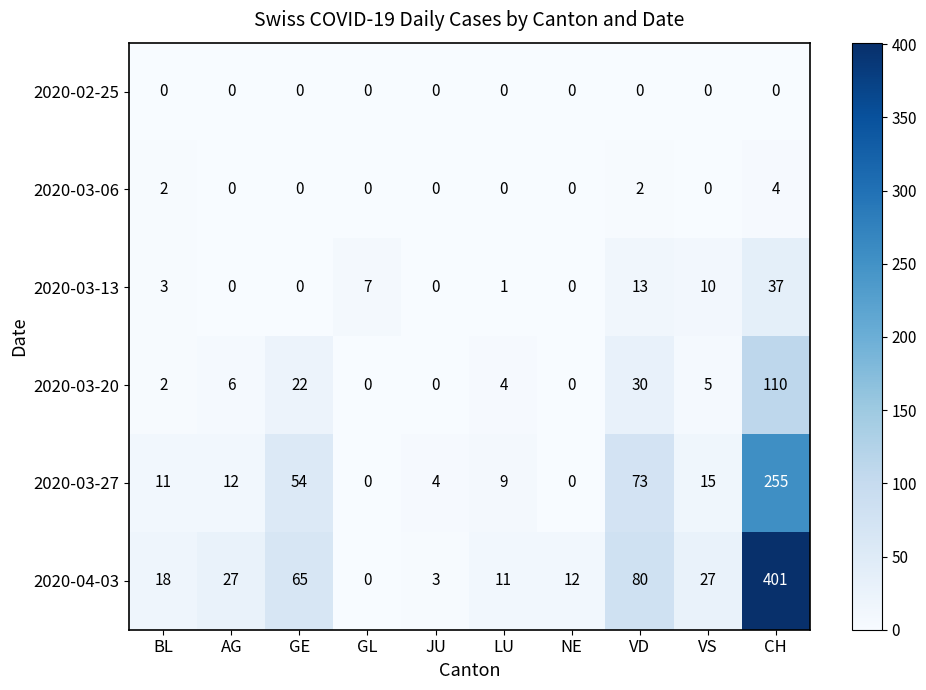

At which label does 2020-03-20 first exceed 5?

AG